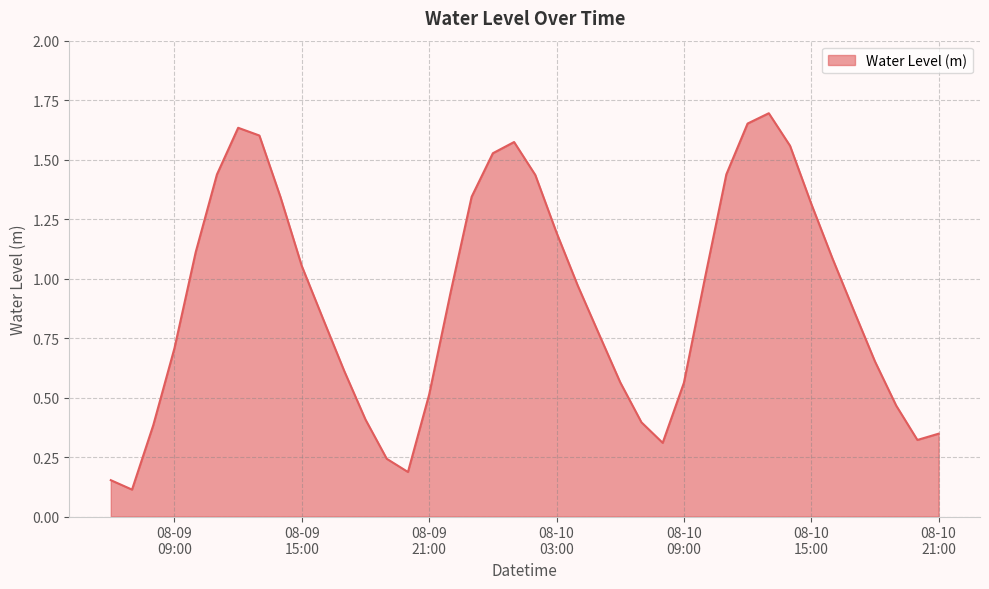

What is the smallest value displayed?

0.1